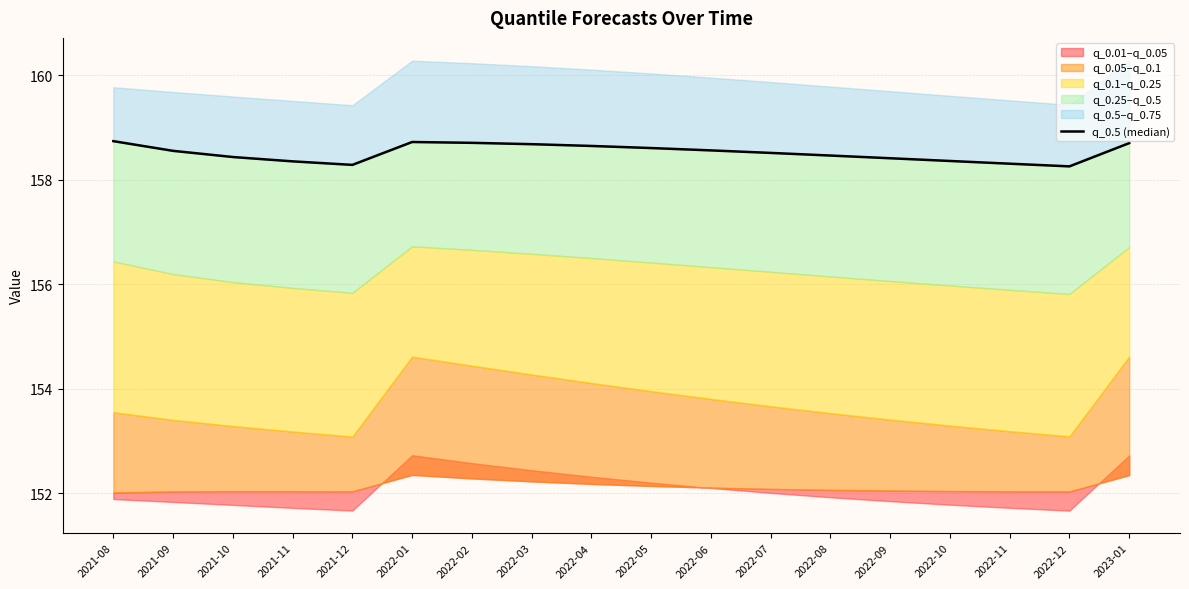

What is the change in value from 2022-11 to 2023-01?

+0.4